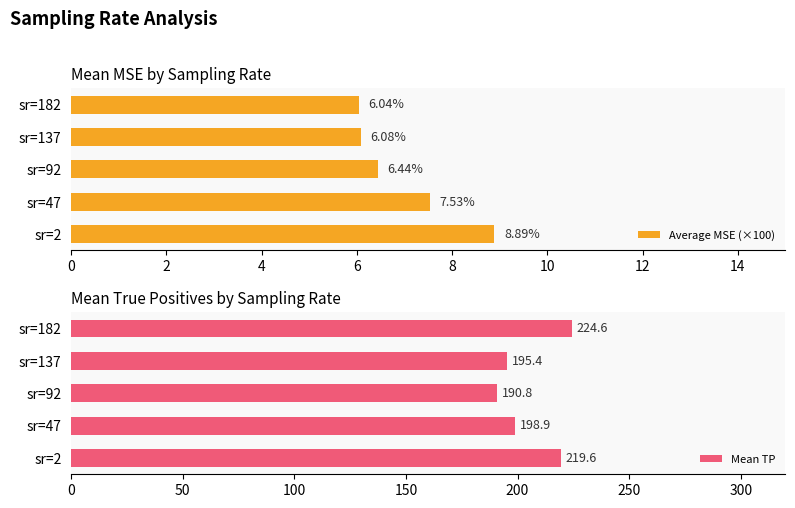

What is the lowest value of the Mean TP series?

190.8